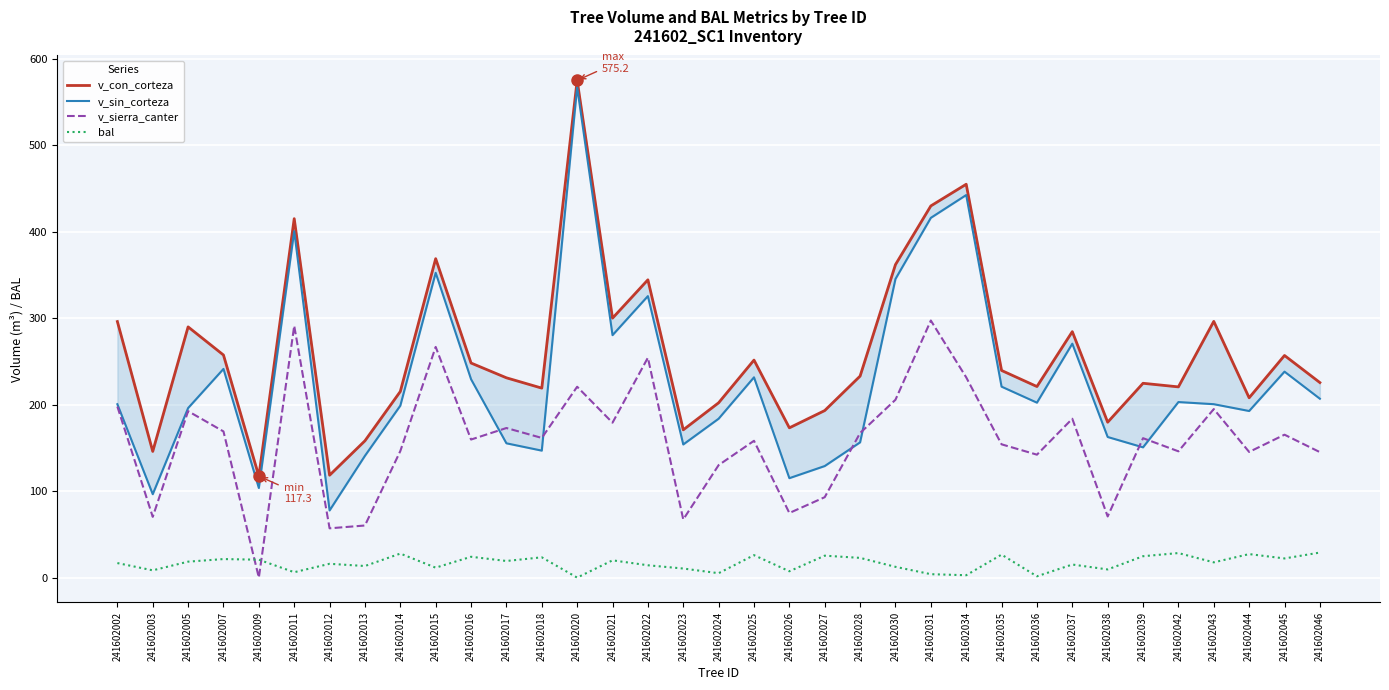

What is the difference between the second highest and minimum values in the v_con_corteza series?

337.7